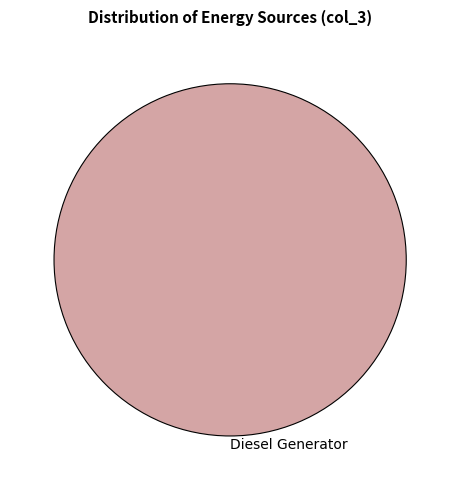

The Diesel Generator slice represents 89% of the pie. True or false?

False